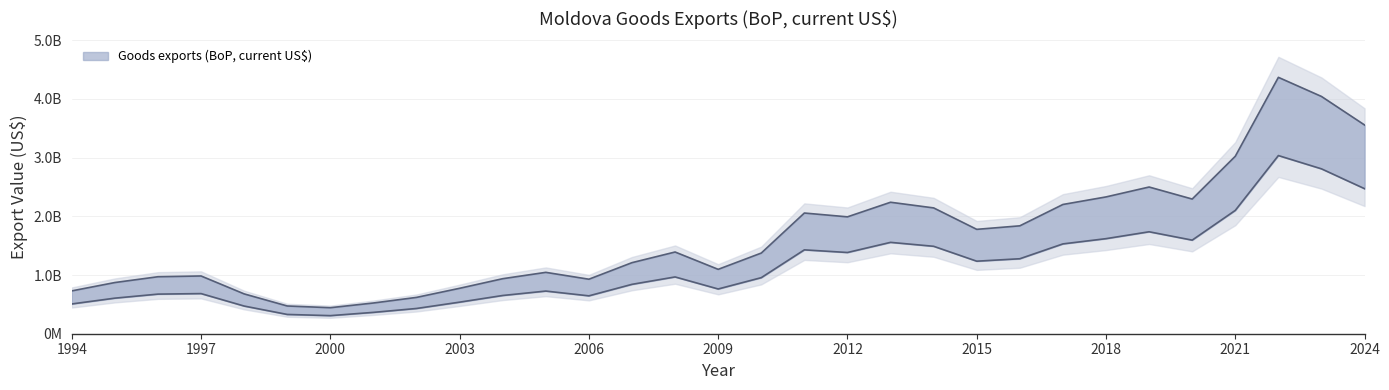

What is the difference between the maximum and minimum values?

3924349600.0